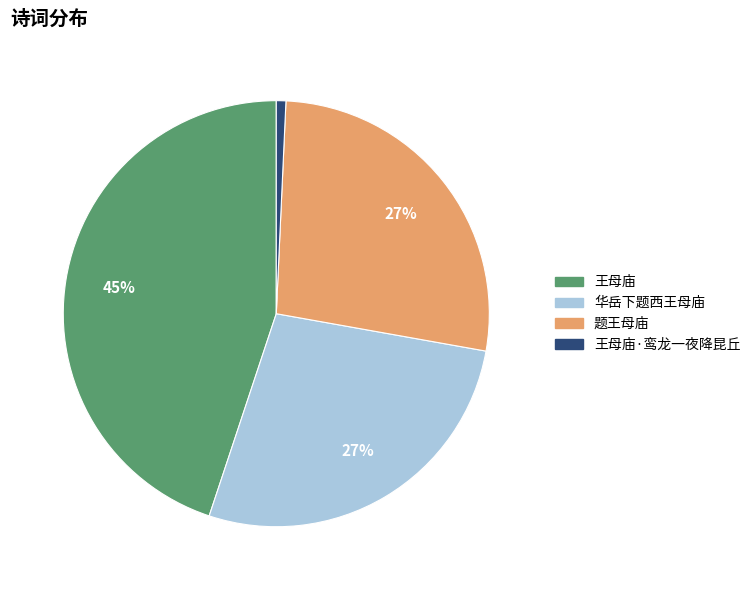

To the nearest percent, what is the difference between the largest and smallest slice percentages?

44%